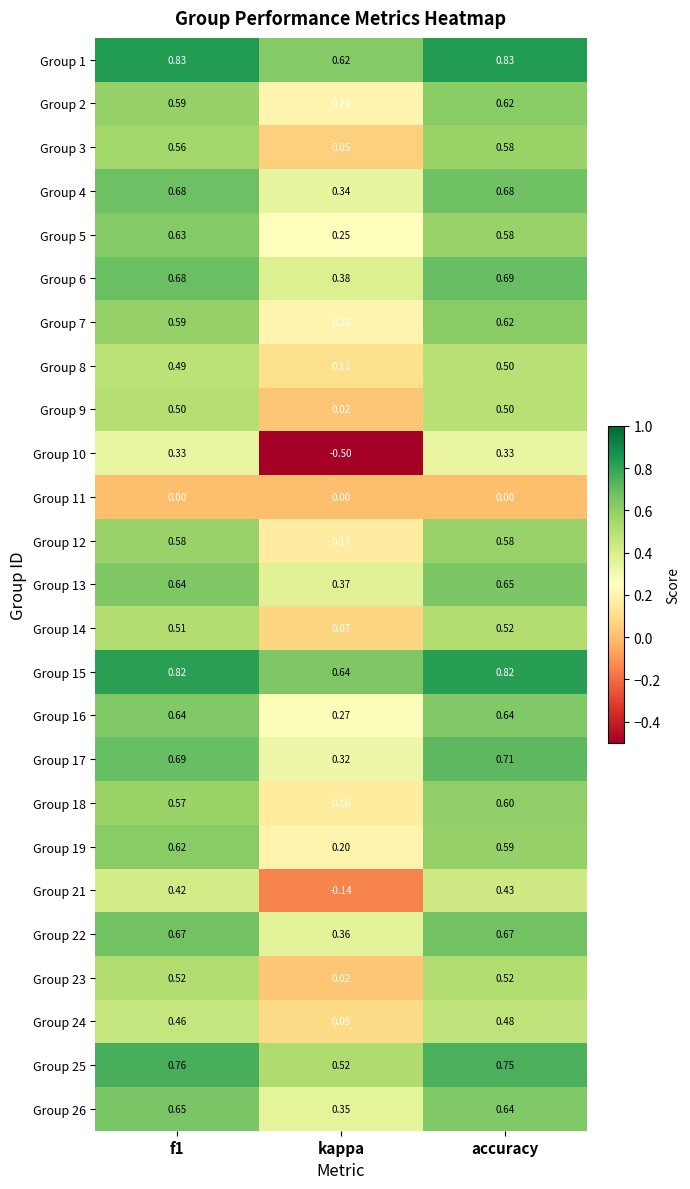

Which category has the lowest value across all series?

kappa